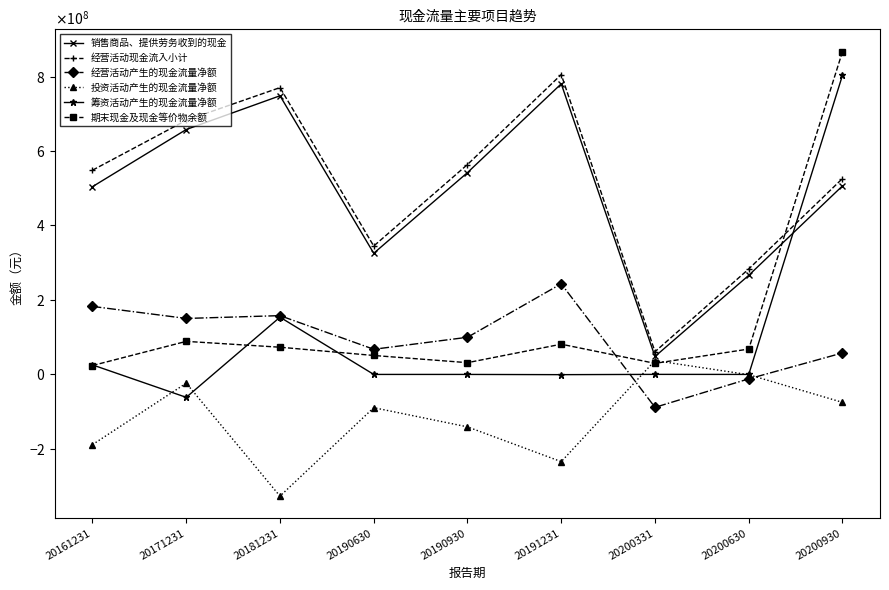

The value of 经营活动产生的现金流量净额 at 20190630 is 67424689.7. True or false?

True